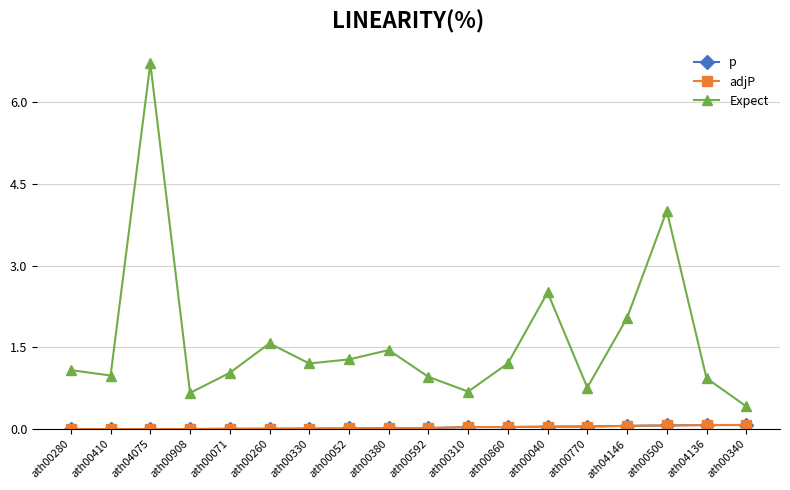

Does the chart have visible grid lines?

Yes